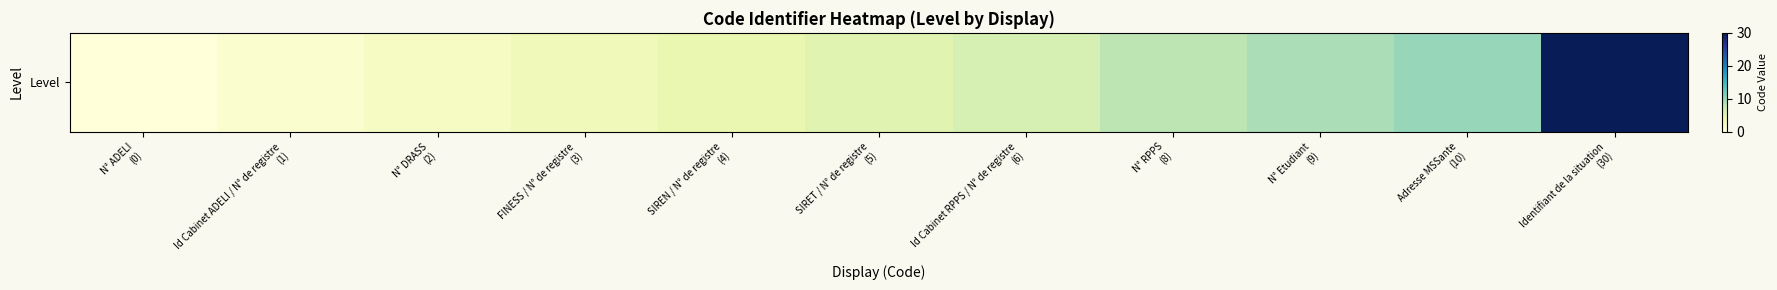

Is it true that the value at Adresse MSSante
(10) is 10?

True